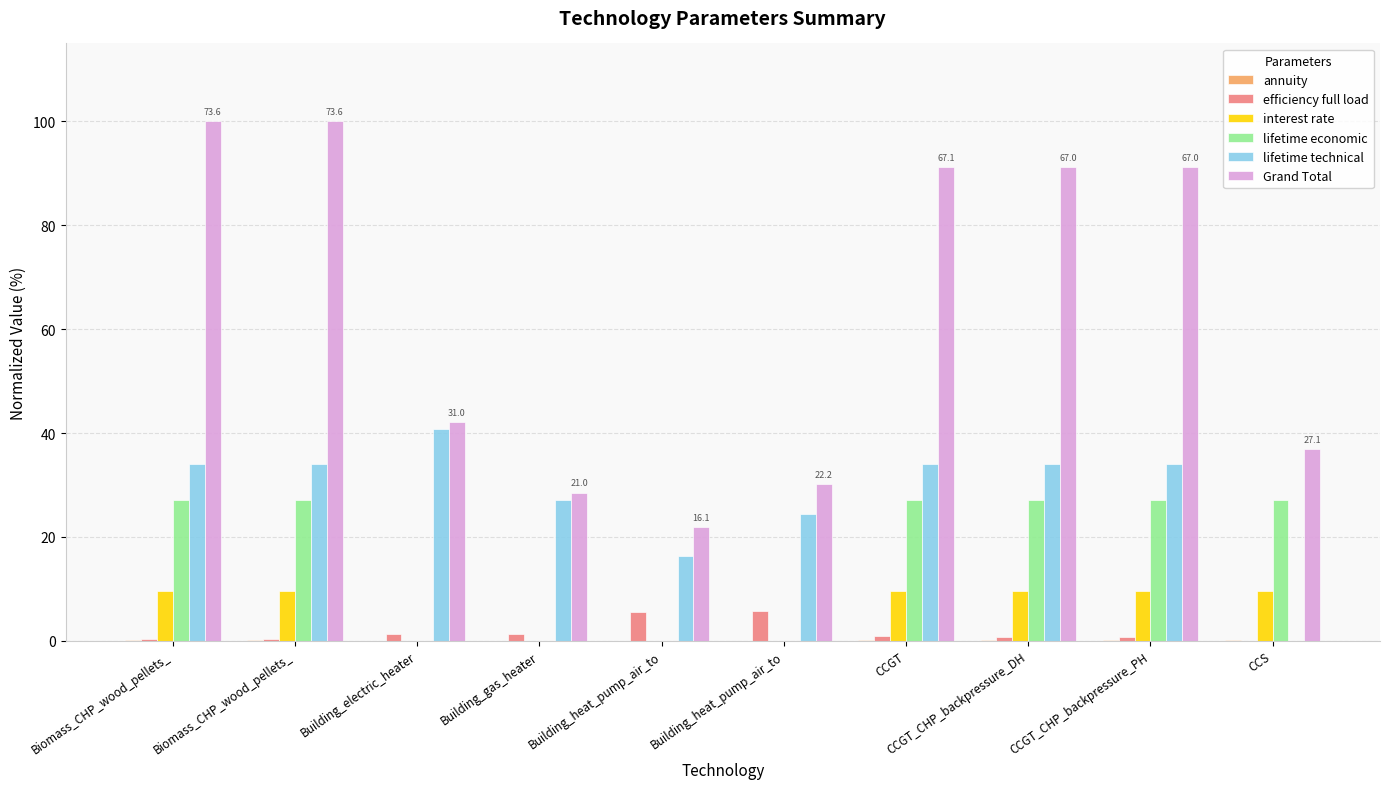

Which series has the largest total across all categories?

Grand Total